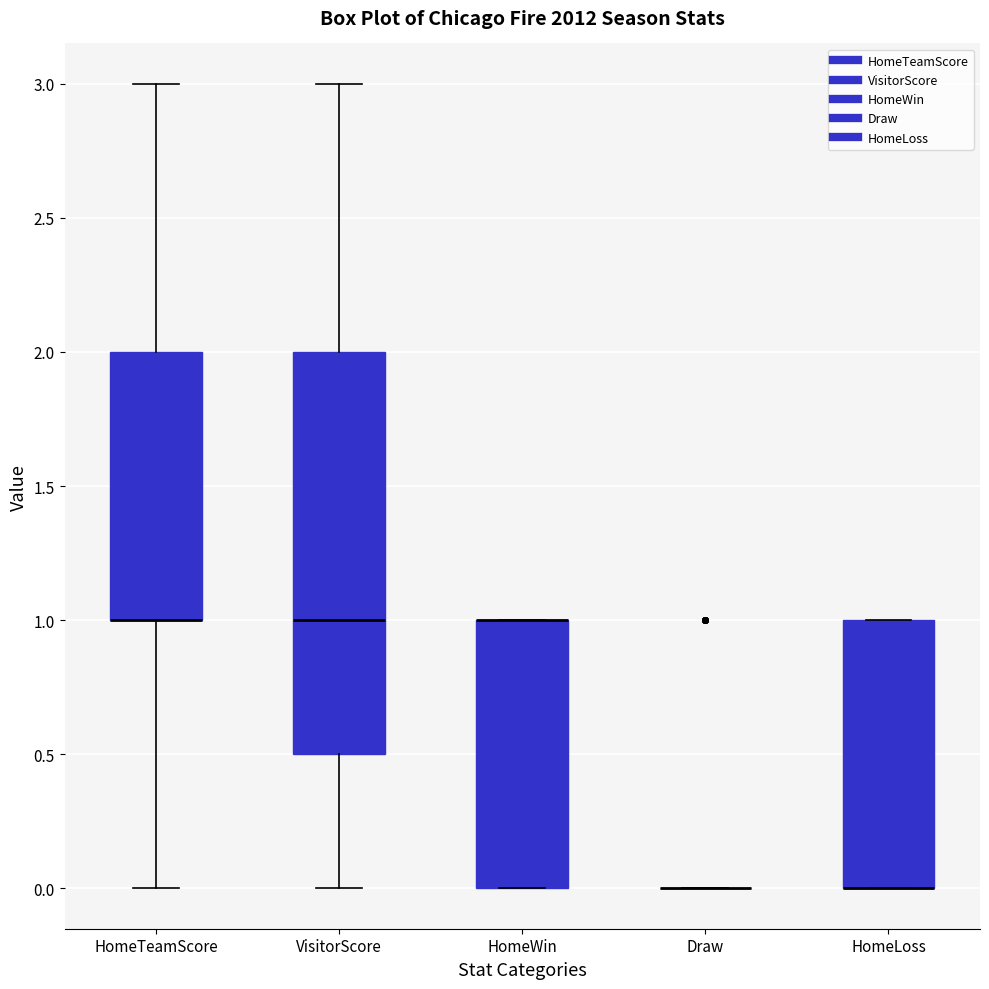

Where does the median line of the box for VisitorScore sit on the y-axis? The values are not printed on the chart, so give them approximately, as read against the axis.

1.0